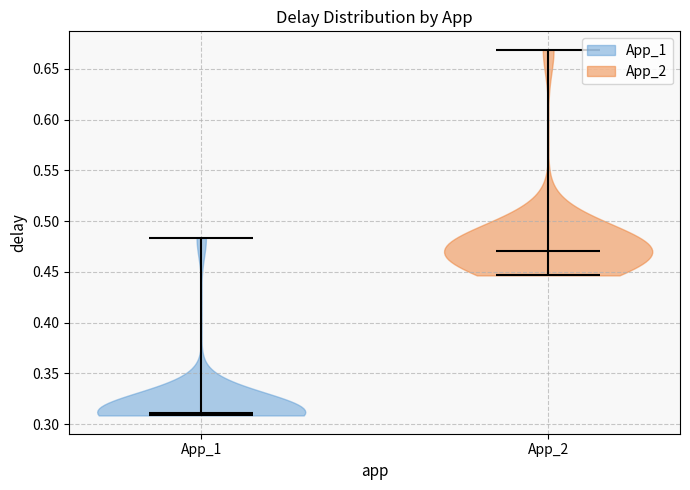

Reading left to right, read every violin against the y-axis: where its median line is, and the lowest and highest points it reaches. The values are not printed on the chart, so give them approximately, as read against the axis.

App_1: median line 0.310, lowest point 0.310, highest point 0.485
App_2: median line 0.470, lowest point 0.445, highest point 0.670